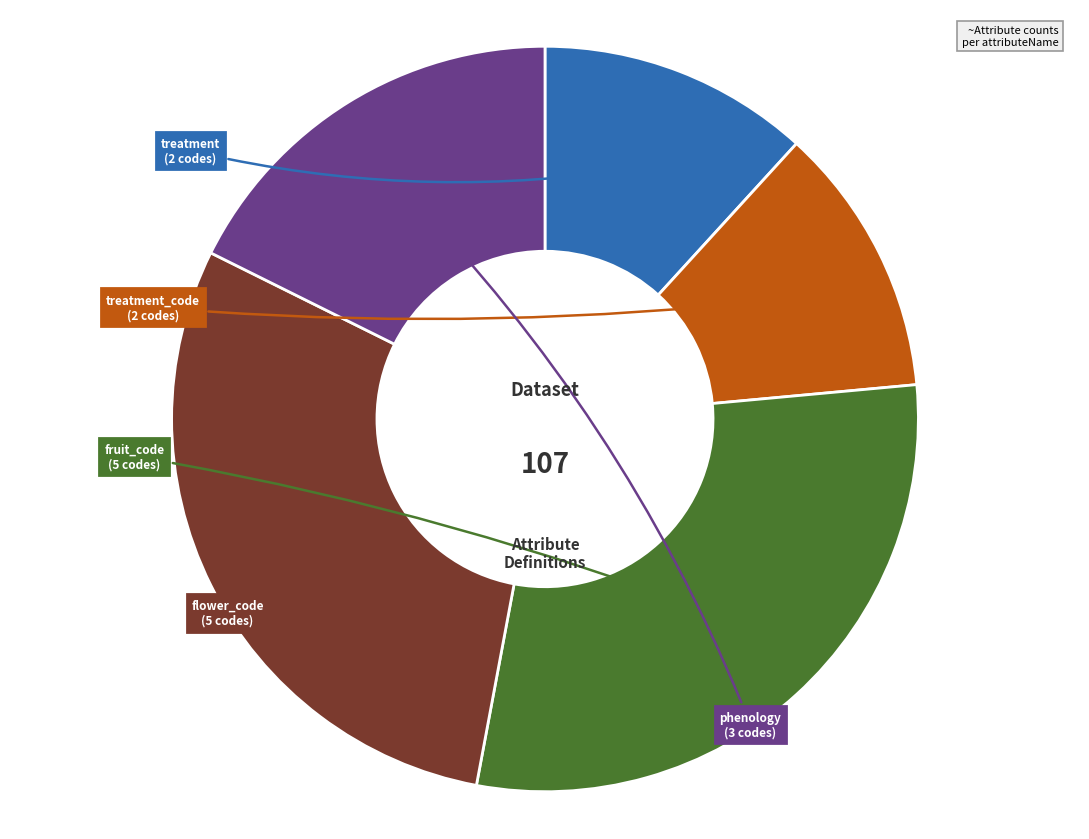

Is there any slice that represents more than half of the pie?

No